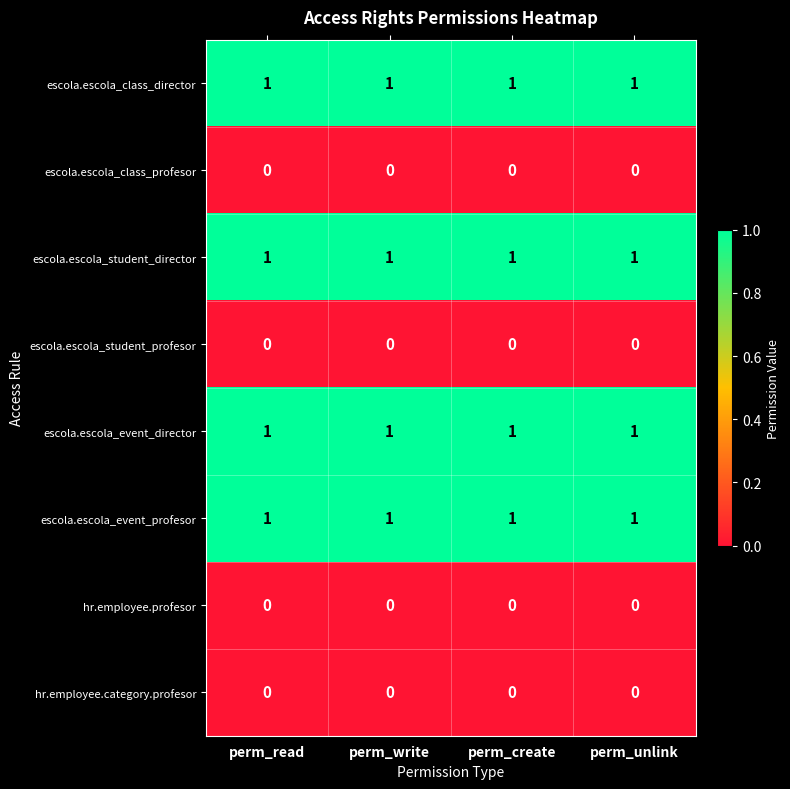

Is it true that escola.escola_event_director equals 1 at perm_read?

True